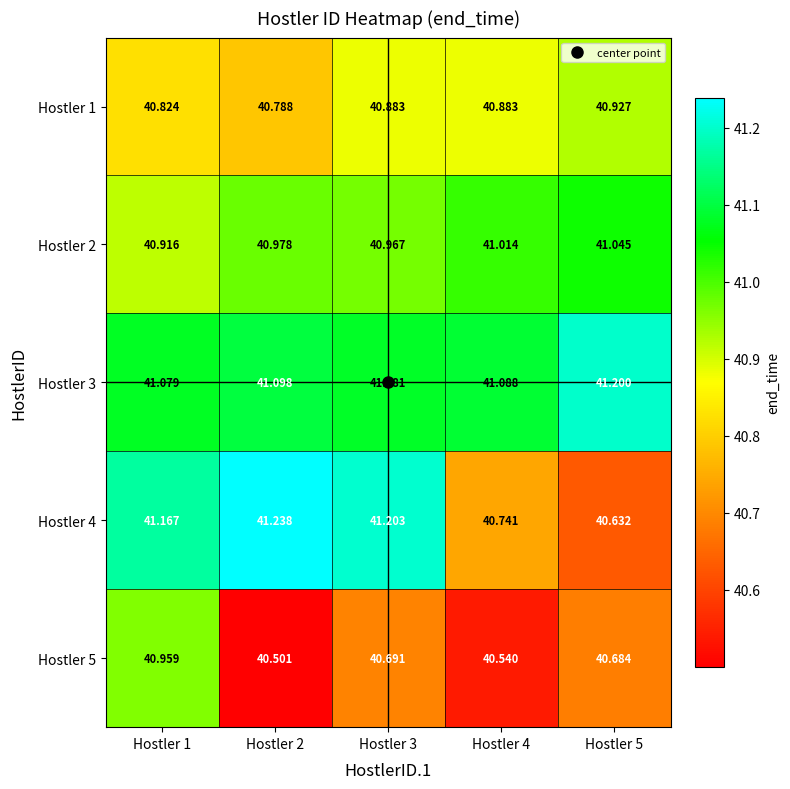

How many distinct data groups are displayed?

5